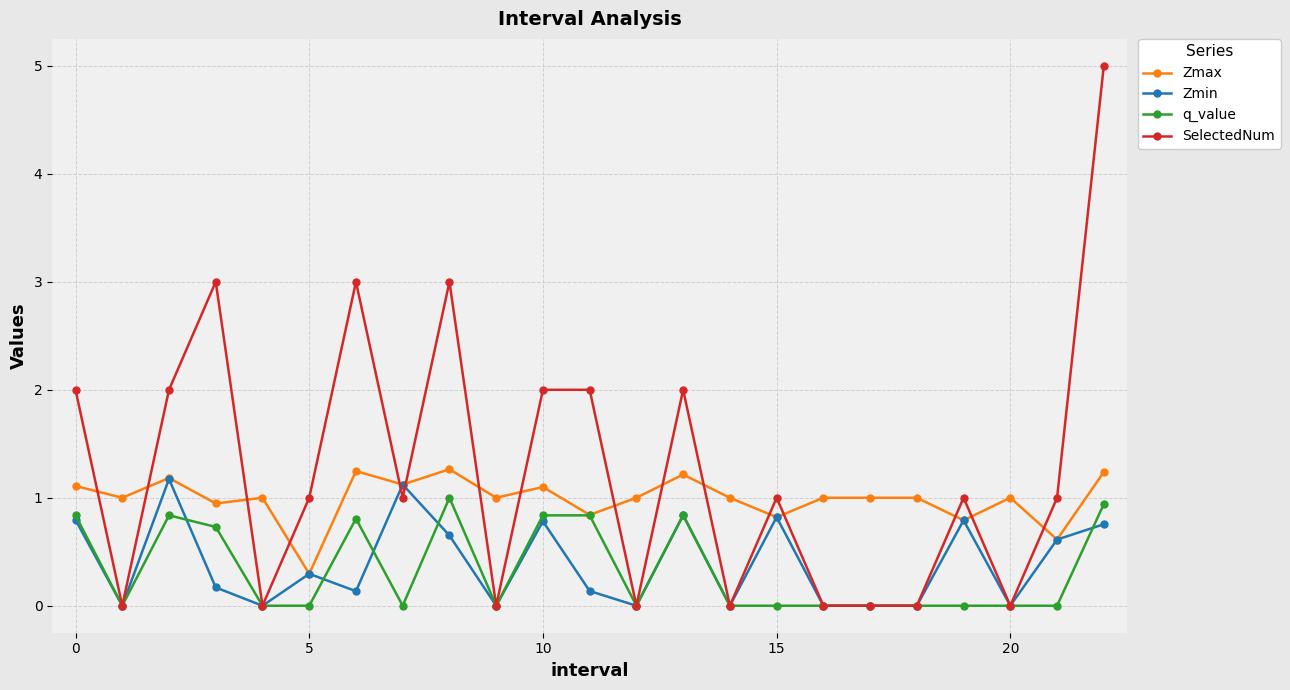

What is the highest value of the Zmax series?

1.3